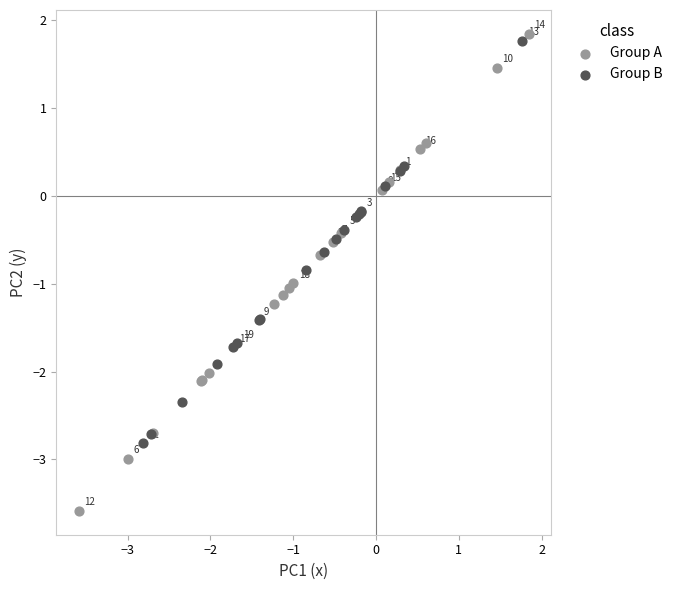

Which series has the largest Y range (max minus min)?

Group A